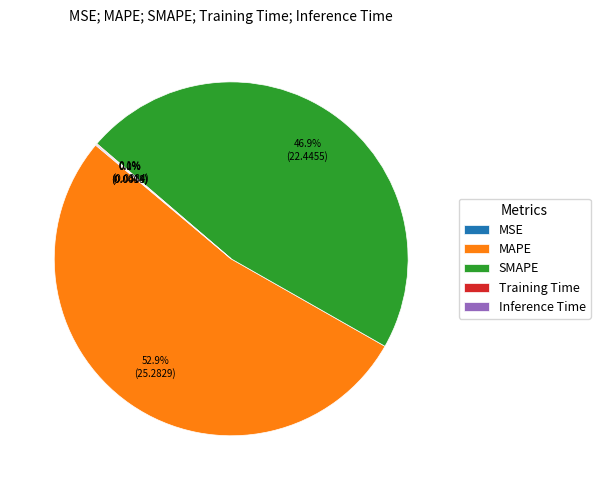

Which slice is the largest?

MAPE